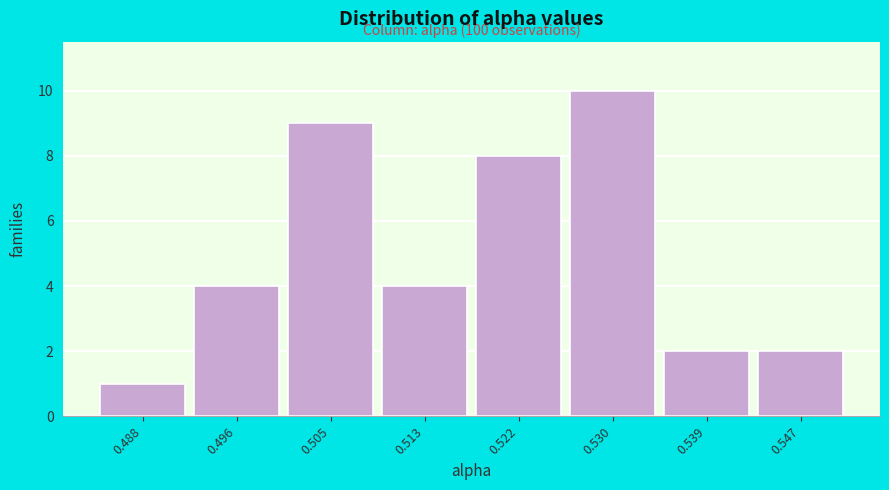

Reading left to right, what are all the values shown in this chart?

1	4	9	4	8	10	2	2